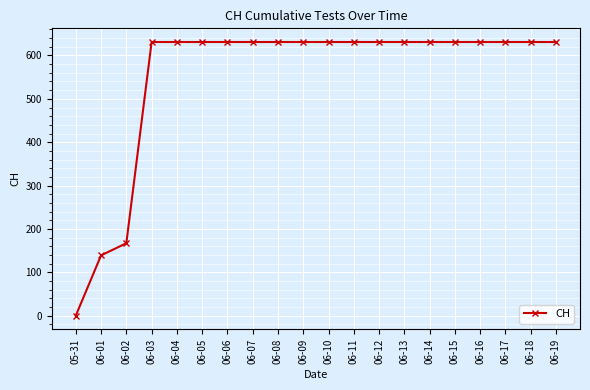

What is the label of the 18th point from the left?

06-17